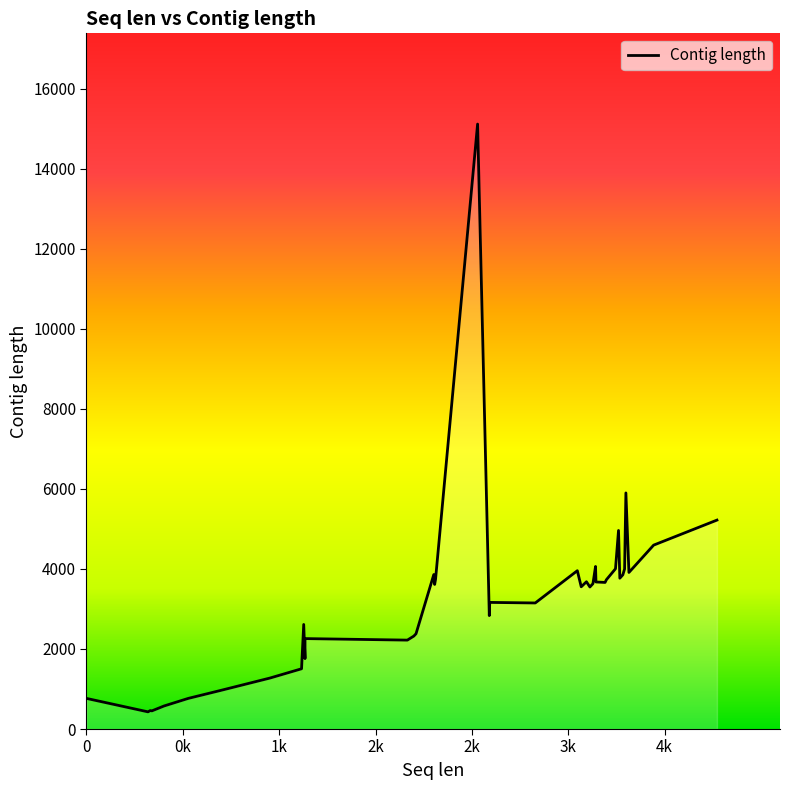

What value does the data have at 20, to the nearest 100?

2400